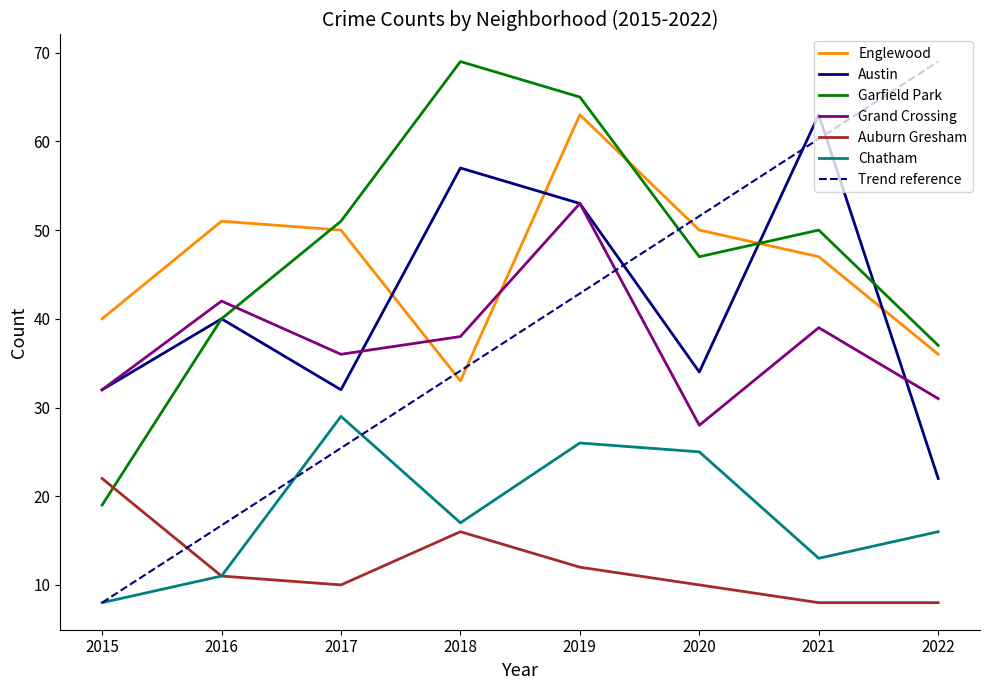

What are all the series names shown in the legend?

Englewood, Austin, Garfield Park, Grand Crossing, Auburn Gresham, Chatham, Trend reference